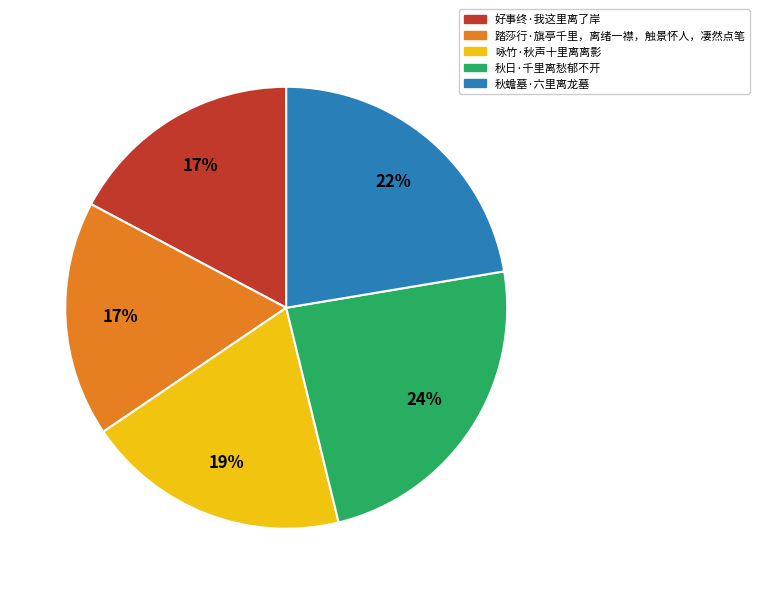

To the nearest percent, what portion does 踏莎行·旗亭千里，离绪一襟，触景怀人，凄然点笔 represent?

17%